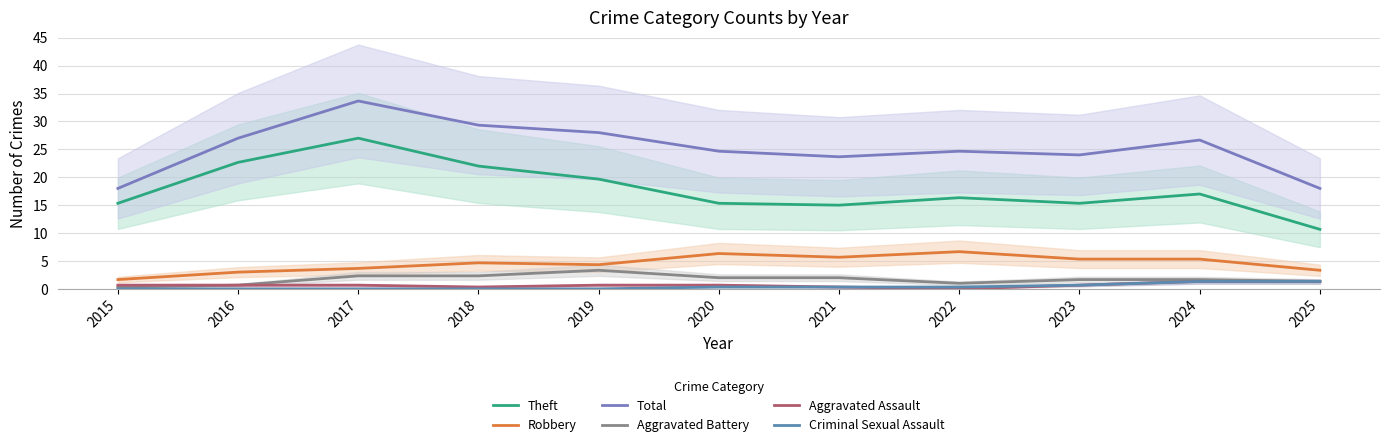

True or false: Criminal Sexual Assault has a value of 0.0 at 2019.

True